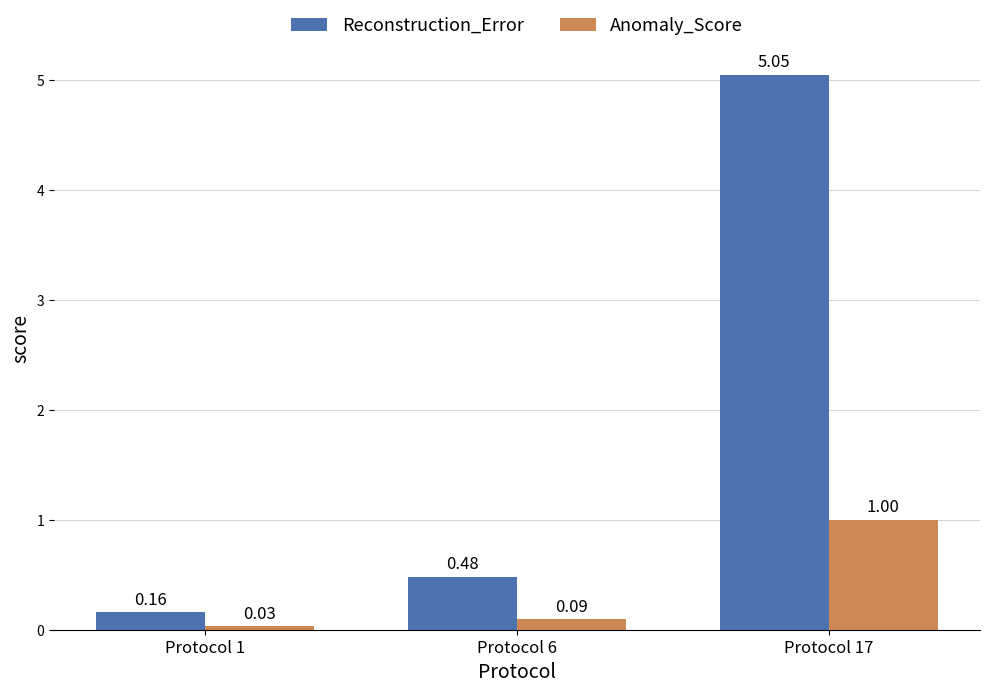

What is the difference between the maximum and minimum values in the Reconstruction_Error series?

4.9